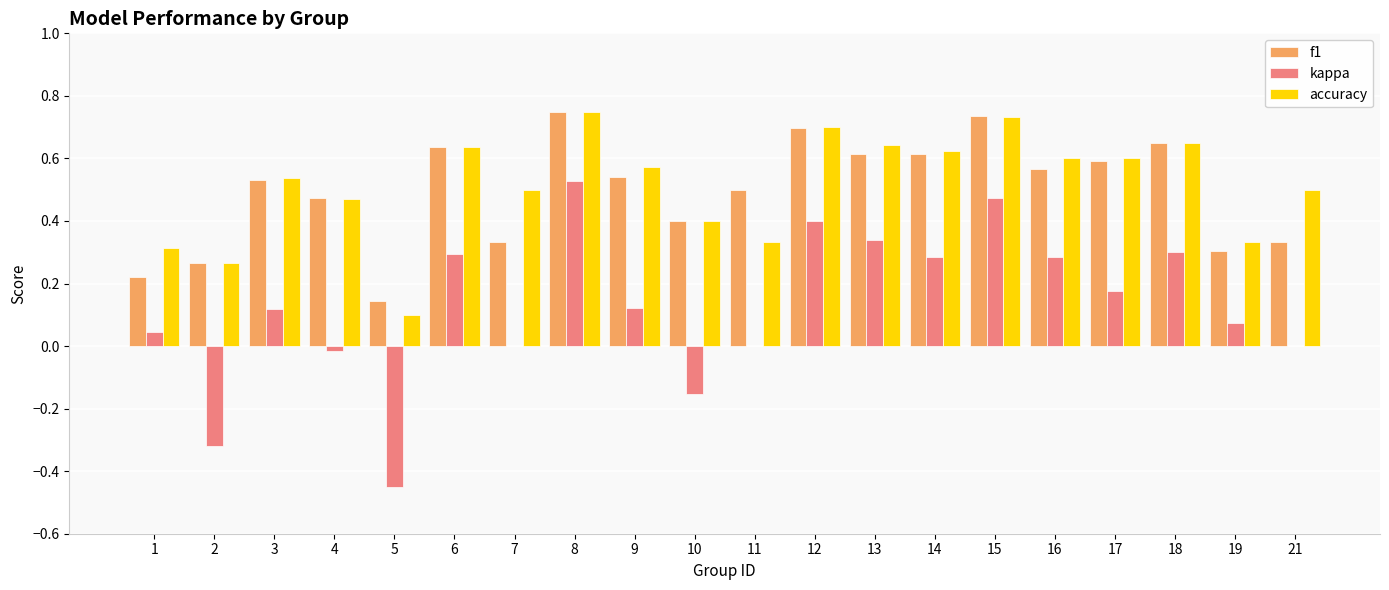

Which series changed the most between 4 and 17?

kappa